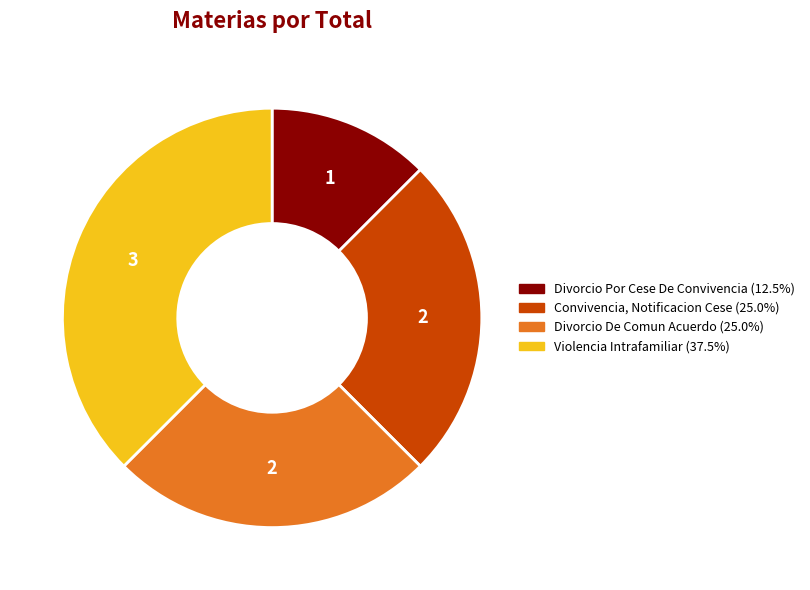

What is the largest slice in the pie chart?

Violencia Intrafamiliar